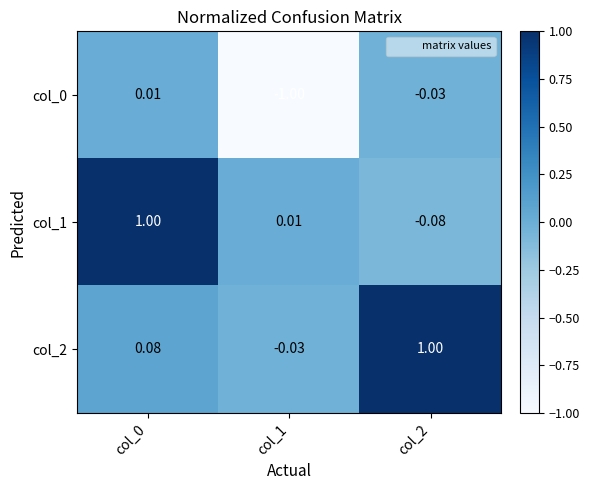

How many distinct data groups are displayed?

3